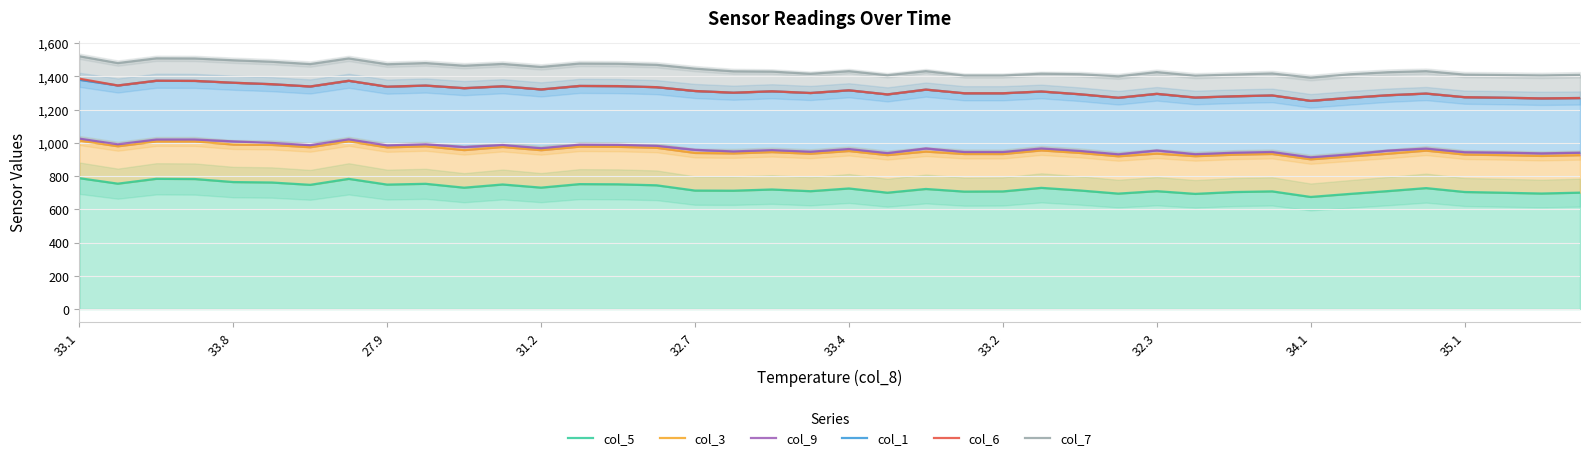

At which label does col_3 reach its minimum?

34.1